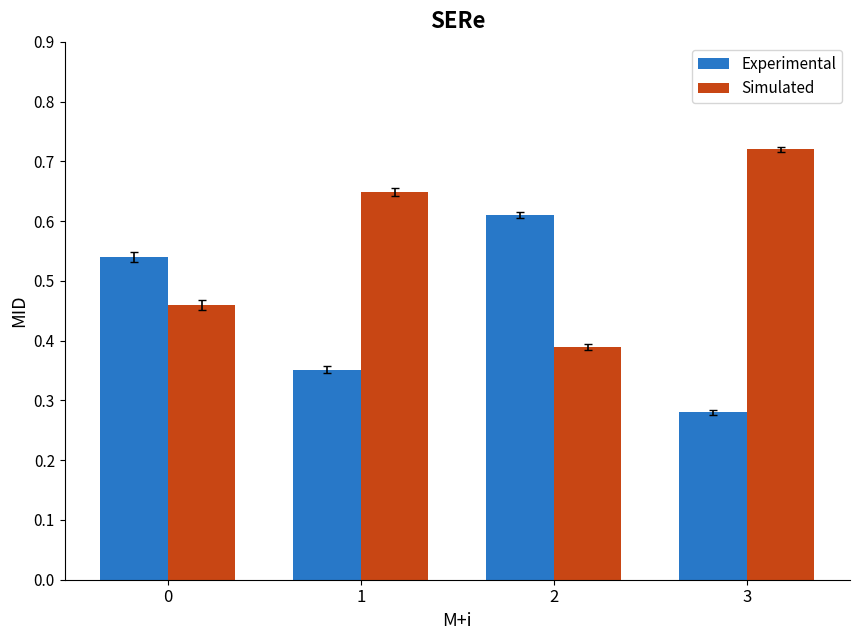

Which label corresponds to the largest value in the chart?

3